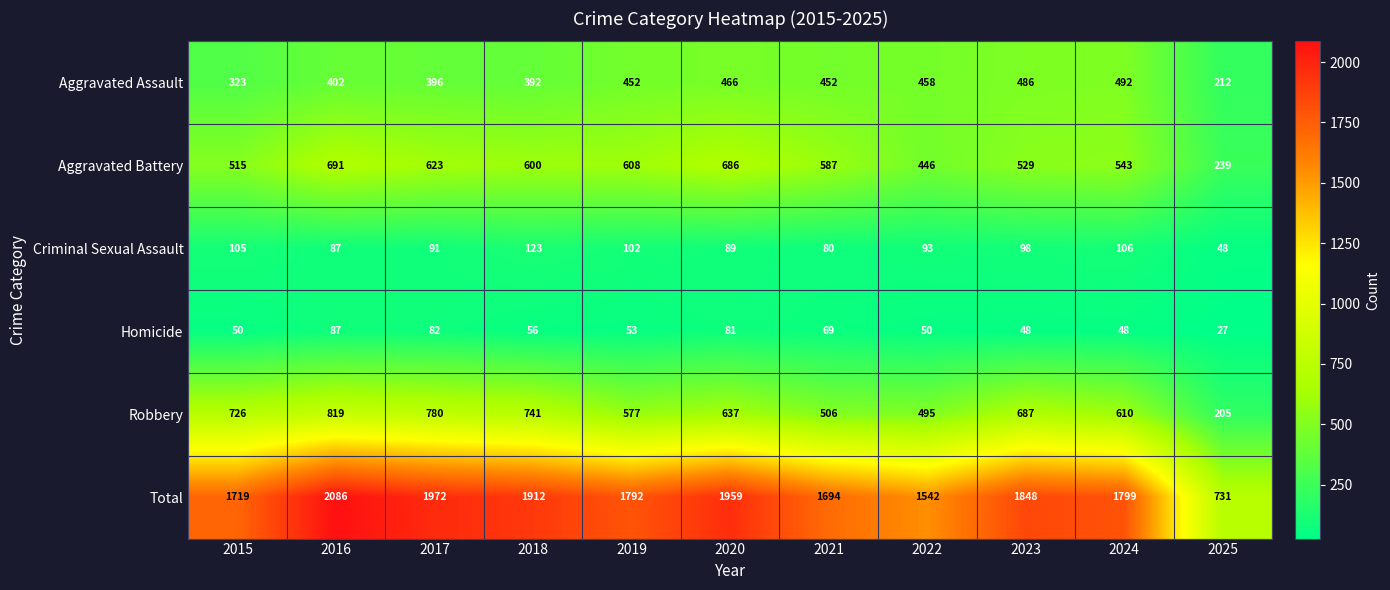

How many distinct data groups are displayed?

6